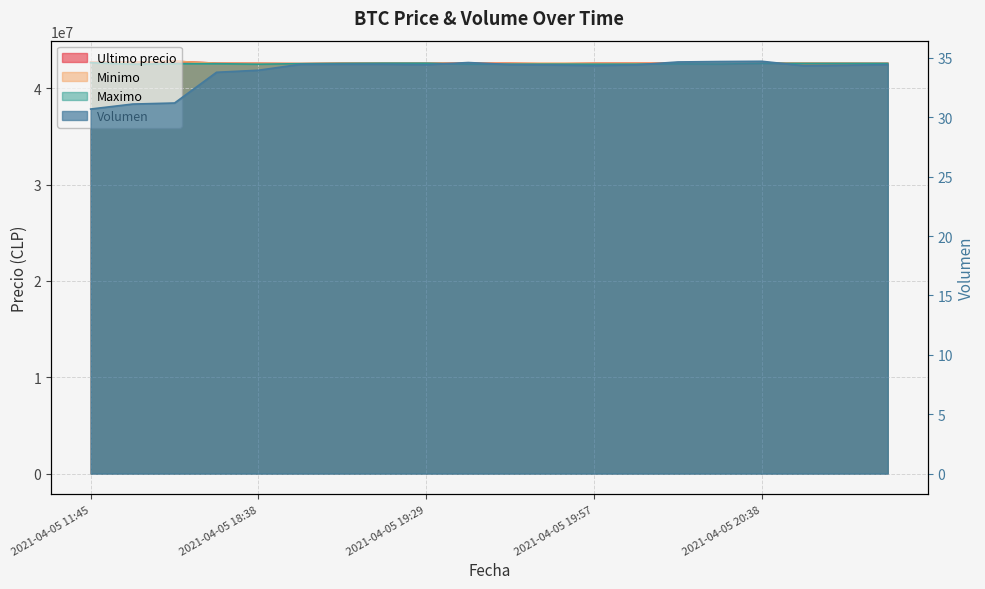

Reading right to left, transcribe all the data shown in this chart.

Ultimo precio: 2021-04-05 20:58=42580001.0	2021-04-05 20:52=42580000.0	2021-04-05 20:46=42580000.0	2021-04-05 20:38=42599821.0	2021-04-05 20:28=42510020.0	2021-04-05 20:15=42599989.0	2021-04-05 20:05=42600000.0	2021-04-05 19:57=42599989.0	2021-04-05 19:51=42505000.0	2021-04-05 19:46=42599821.0	2021-04-05 19:38=42600000.0	2021-04-05 19:29=42600000.0	2021-04-05 19:17=42599999.0	2021-04-05 19:06=42600000.0	2021-04-05 18:53=42550000.0	2021-04-05 18:38=42590528.0	2021-04-05 18:21=42600000.0	2021-04-05 16:21=42799603.0	2021-04-05 16:00=42699652.0	2021-04-05 11:45=42699809.0
Minimo: 2021-04-05 20:58=42580001.0	2021-04-05 20:52=42595000.0	2021-04-05 20:46=42599664.0	2021-04-05 20:38=42599821.0	2021-04-05 20:28=42599833.0	2021-04-05 20:15=42599989.0	2021-04-05 20:05=42600000.0	2021-04-05 19:57=42599989.0	2021-04-05 19:51=42599989.0	2021-04-05 19:46=42599989.0	2021-04-05 19:38=42600000.0	2021-04-05 19:29=42600000.0	2021-04-05 19:17=42600000.0	2021-04-05 19:06=42600000.0	2021-04-05 18:53=42572453.8	2021-04-05 18:38=42590528.0	2021-04-05 18:21=42600000.0	2021-04-05 16:21=42799603.0	2021-04-05 16:00=42699652.0	2021-04-05 11:45=42699808.0
Maximo: 2021-04-05 20:58=42580000.0	2021-04-05 20:52=42580000.0	2021-04-05 20:46=42580000.0	2021-04-05 20:38=42580000.0	2021-04-05 20:28=42510020.0	2021-04-05 20:15=42530010.0	2021-04-05 20:05=42505000.0	2021-04-05 19:57=42500030.0	2021-04-05 19:51=42505000.0	2021-04-05 19:46=42500030.0	2021-04-05 19:38=42500030.0	2021-04-05 19:29=42599999.0	2021-04-05 19:17=42599999.0	2021-04-05 19:06=42580000.0	2021-04-05 18:53=42550000.0	2021-04-05 18:38=42500020.0	2021-04-05 18:21=42550000.0	2021-04-05 16:21=42550570.0	2021-04-05 16:00=42503040.0	2021-04-05 11:45=42650000.0
Volumen: 2021-04-05 20:58=34.4	2021-04-05 20:52=34.4	2021-04-05 20:46=34.3	2021-04-05 20:38=34.7	2021-04-05 20:28=34.7	2021-04-05 20:15=34.7	2021-04-05 20:05=34.4	2021-04-05 19:57=34.4	2021-04-05 19:51=34.4	2021-04-05 19:46=34.4	2021-04-05 19:38=34.6	2021-04-05 19:29=34.4	2021-04-05 19:17=34.5	2021-04-05 19:06=34.5	2021-04-05 18:53=34.5	2021-04-05 18:38=34.0	2021-04-05 18:21=33.8	2021-04-05 16:21=31.2	2021-04-05 16:00=31.1	2021-04-05 11:45=30.7